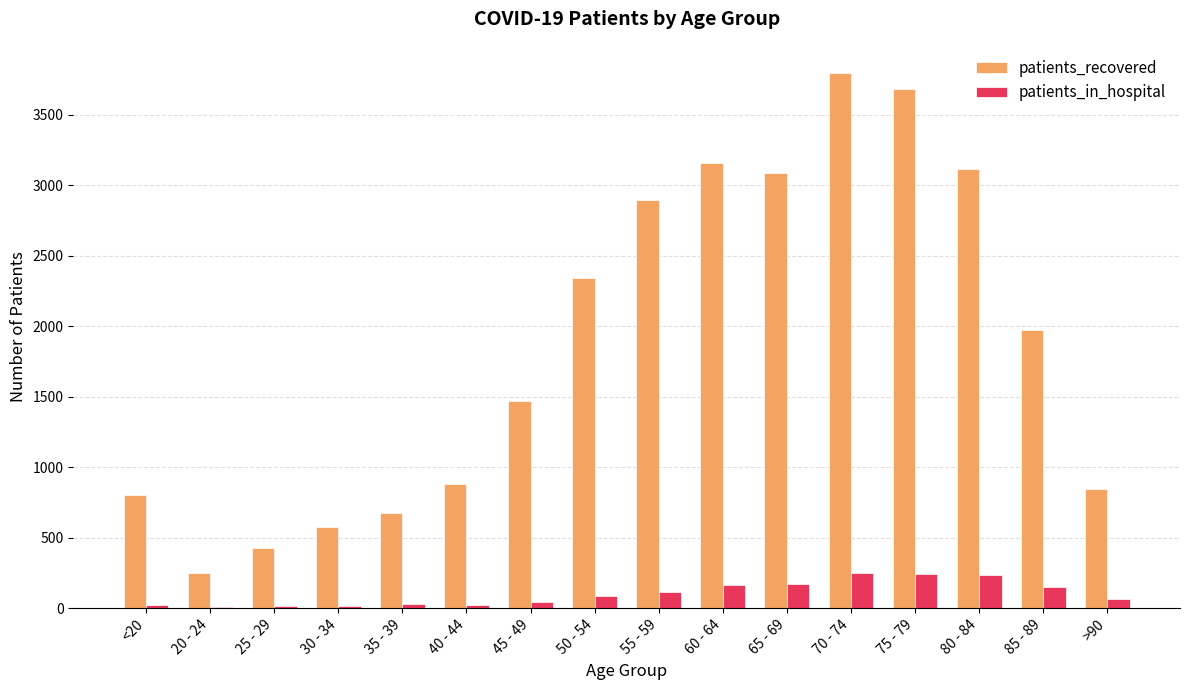

The value of patients_in_hospital at 75 - 79 is 243. True or false?

True